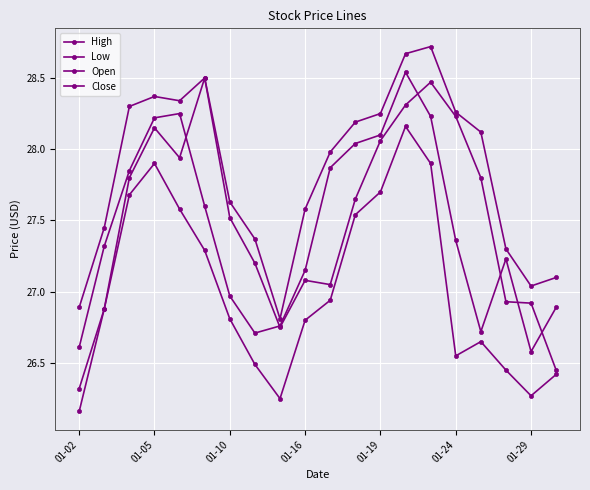

How many lines are shown in the chart?

4